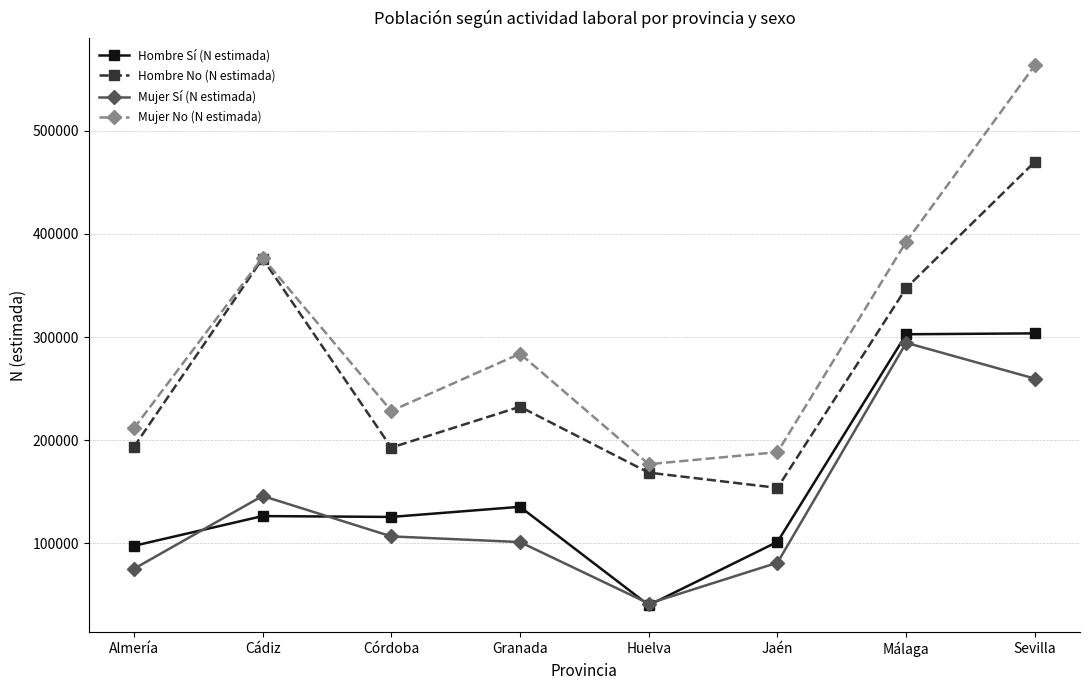

At which category does Mujer Sí (N estimada) reach its first local valley?

Huelva